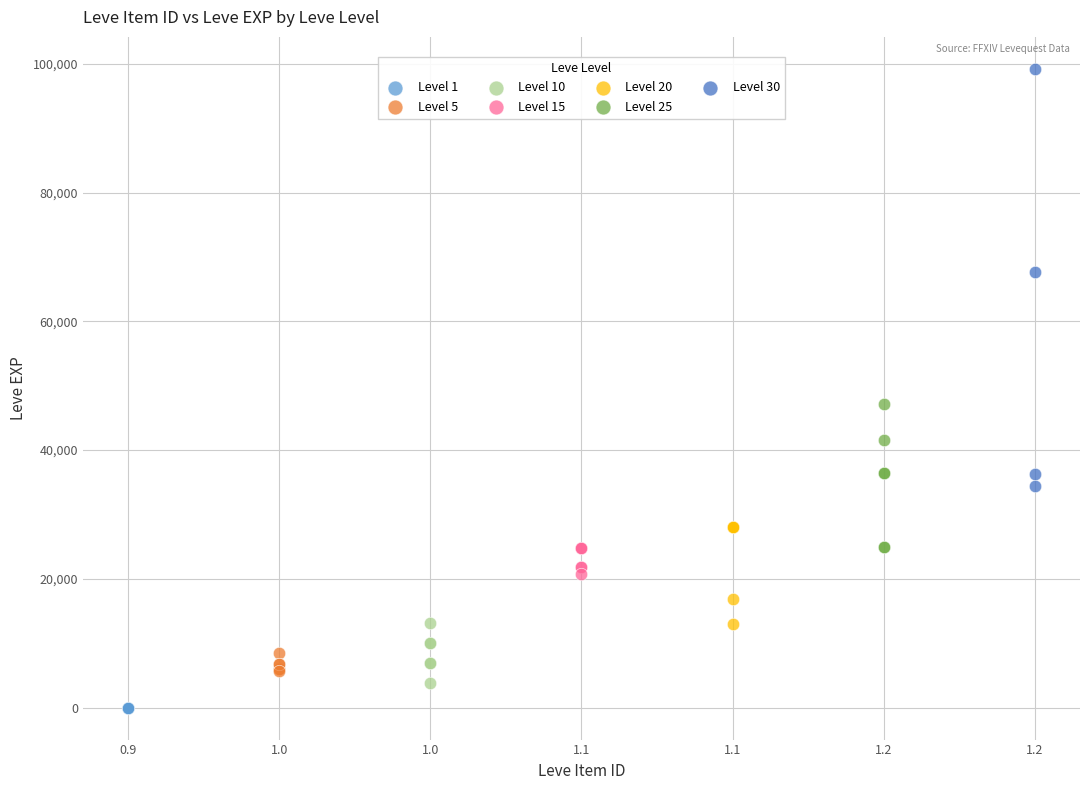

Which series has the widest spread of Y values?

Level 30